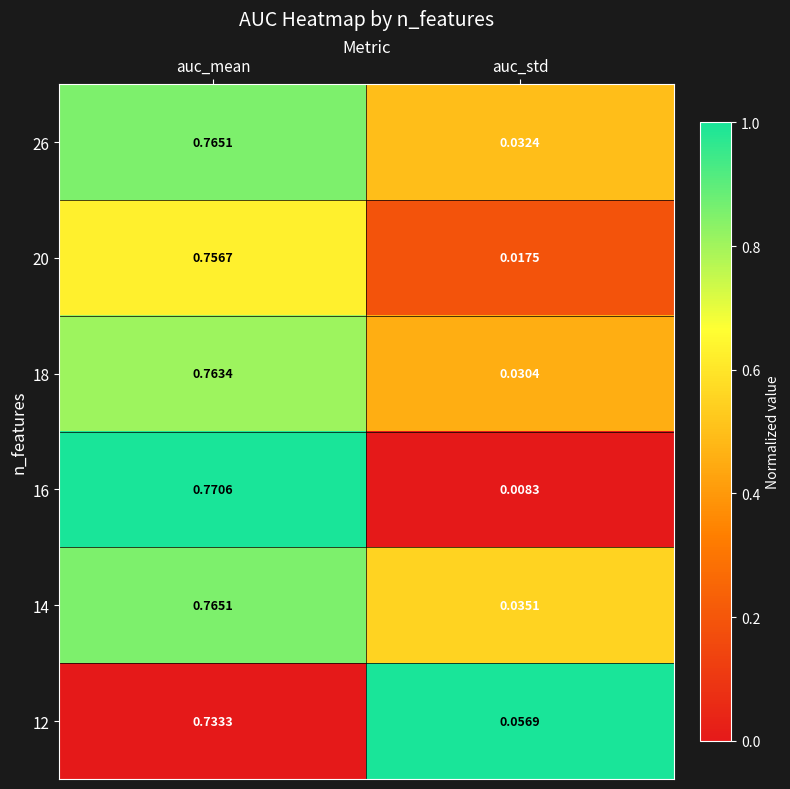

At which category does the chart reach its peak across all series?

auc_mean